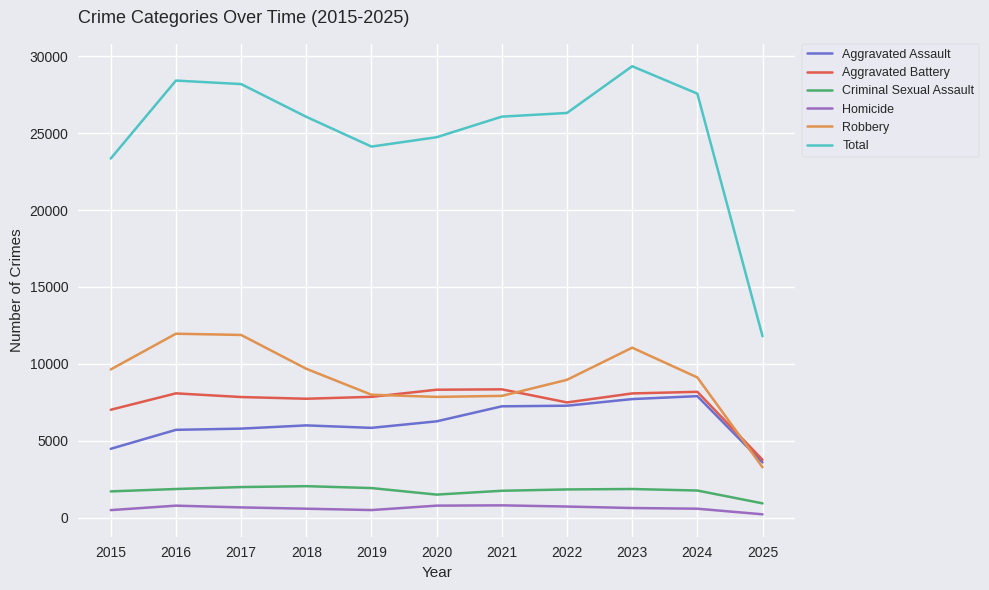

Where does the Total series first go above 26068?

2016